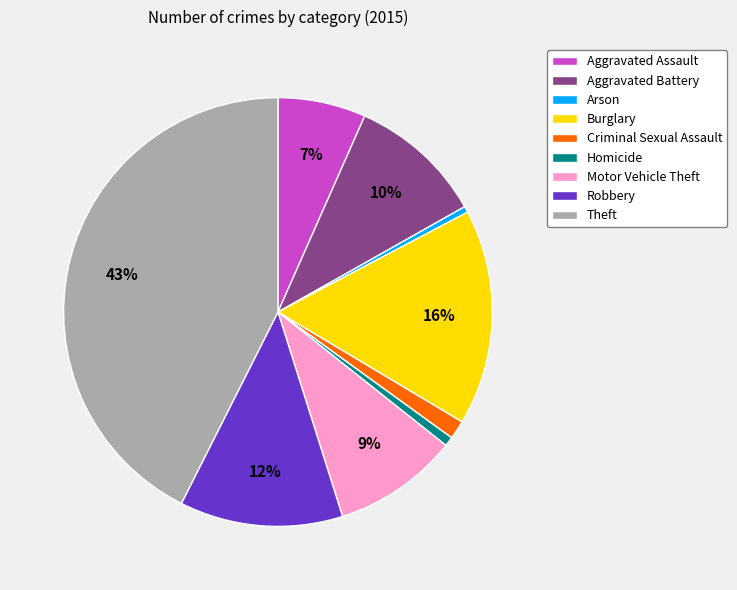

How many segments does this pie chart have?

9